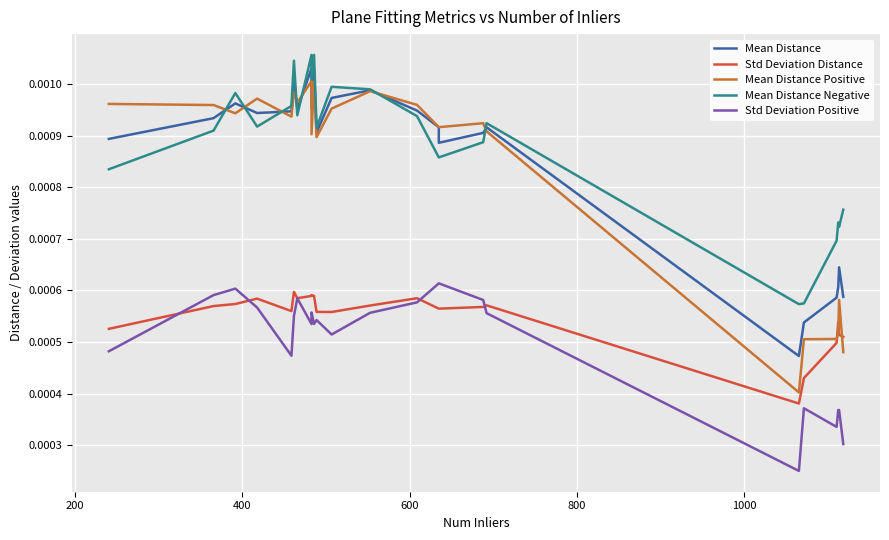

How many lines are shown in the chart?

5